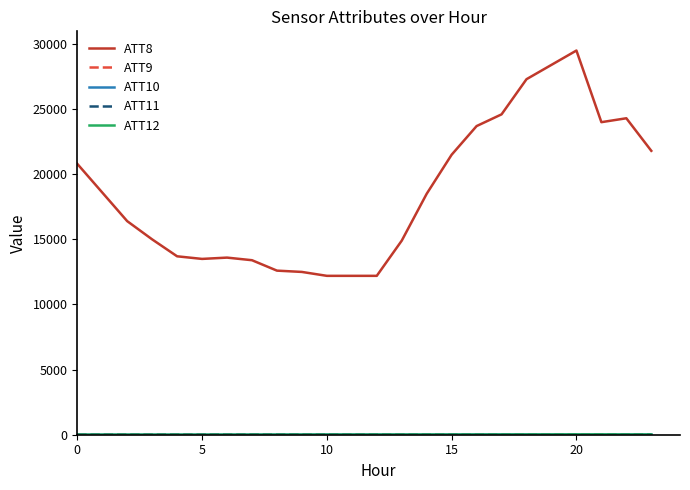

Which series has the widest spread of values?

ATT8